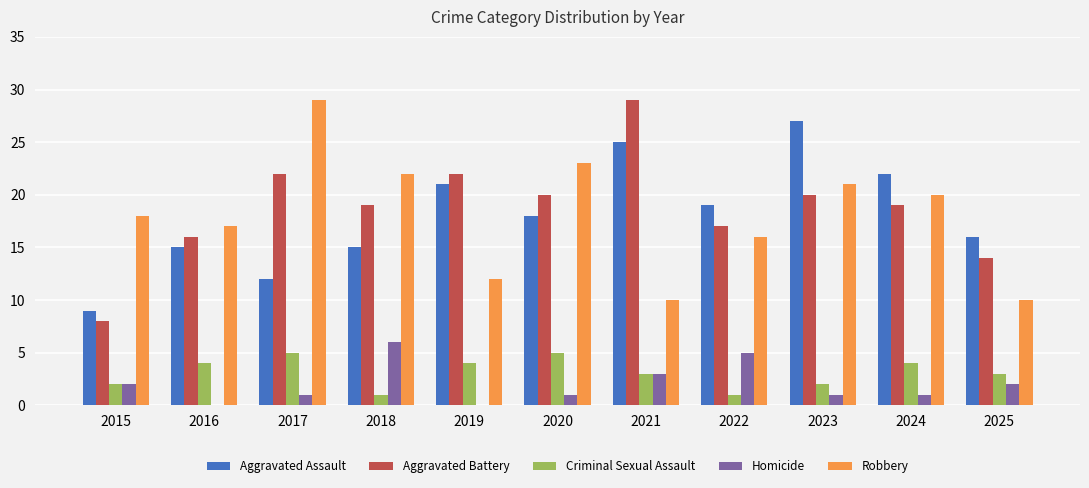

What is the total value across all series at 2018?

63